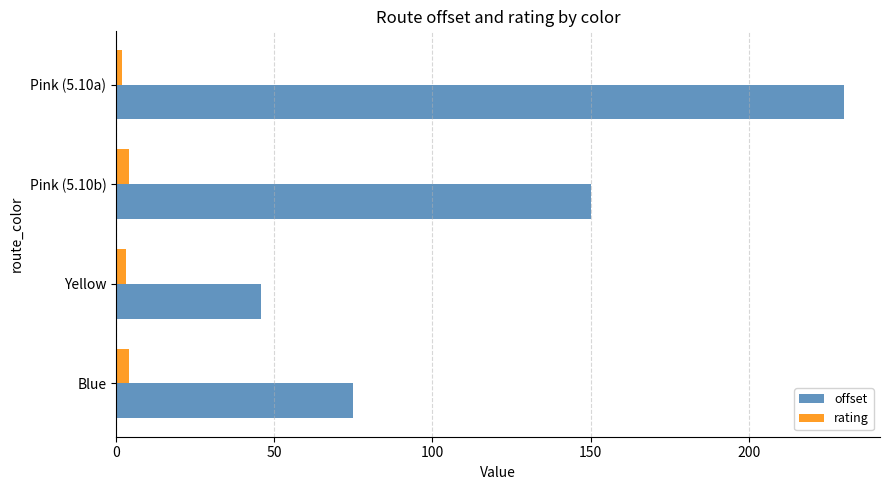

What is the sum of all offset values?

501.0